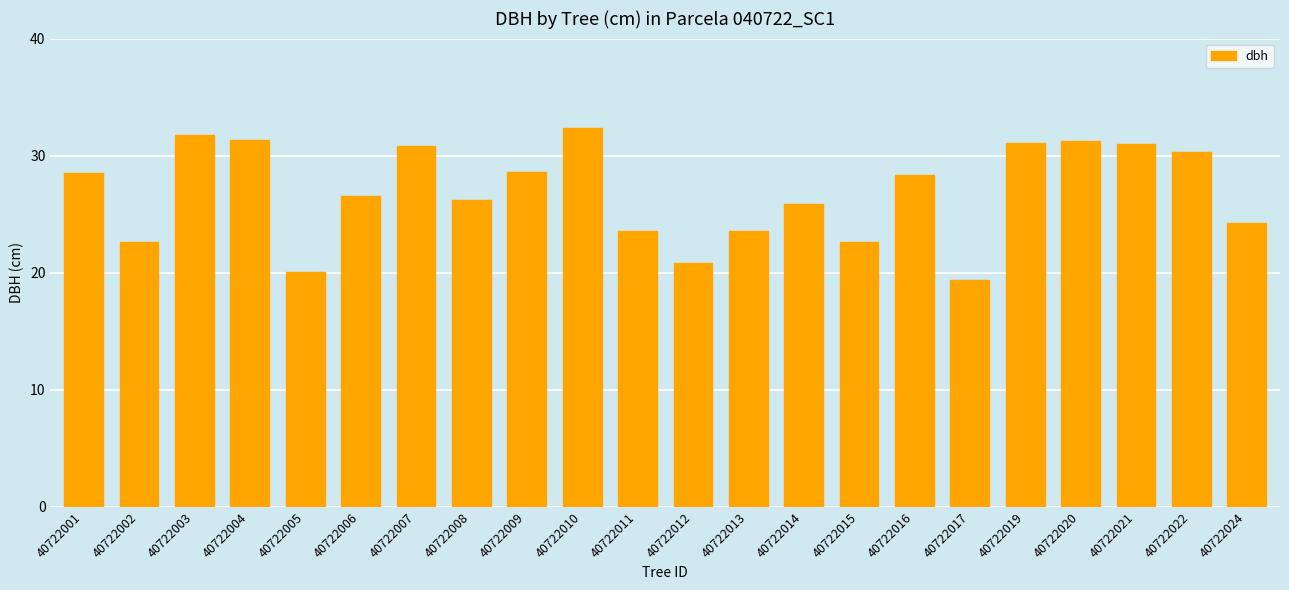

What is the ratio of the value at 40722002 to the value at 40722004?

0.7